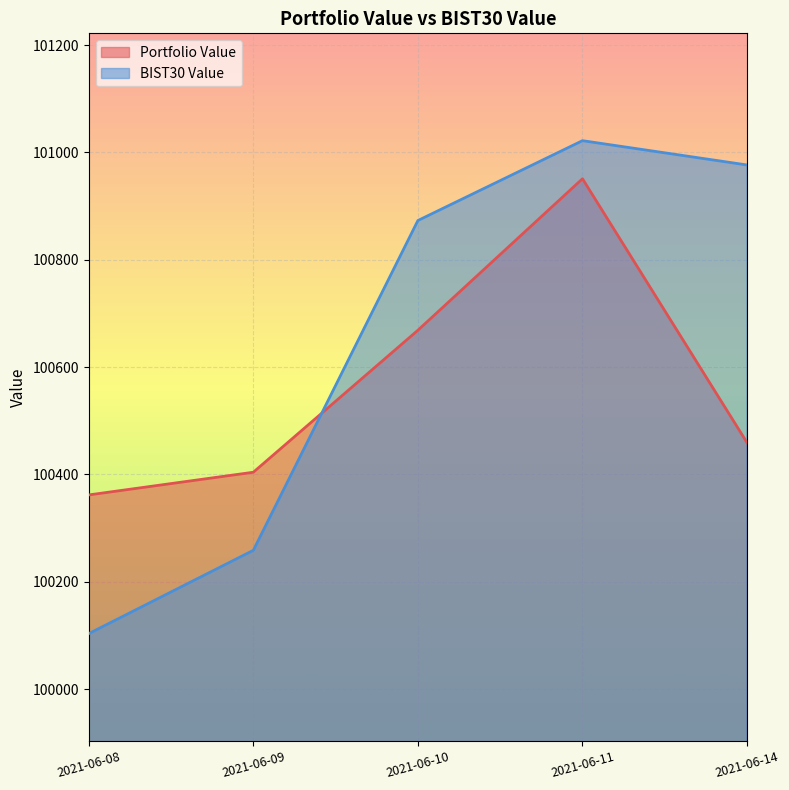

At how many categories does at least one series exceed 100765?

3